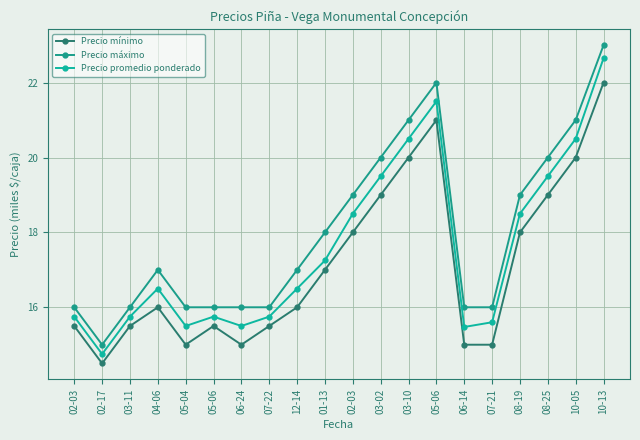

What is the sum of the Precio promedio ponderado values at 10-13 and 05-06?

38402